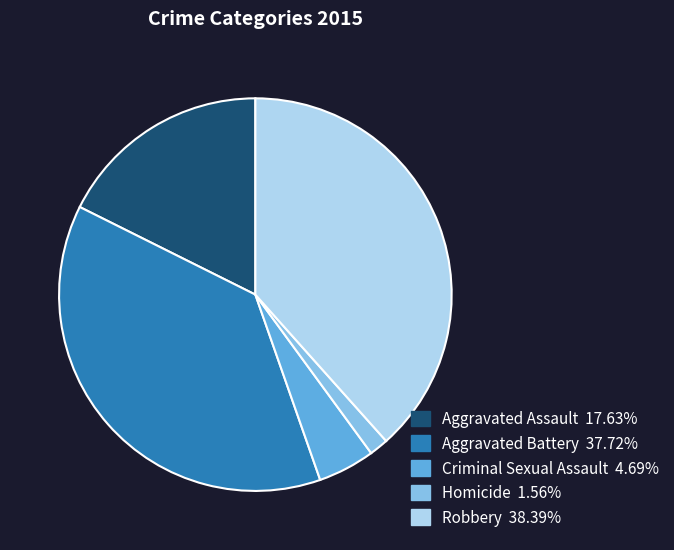

Count the number of slices in the pie.

5